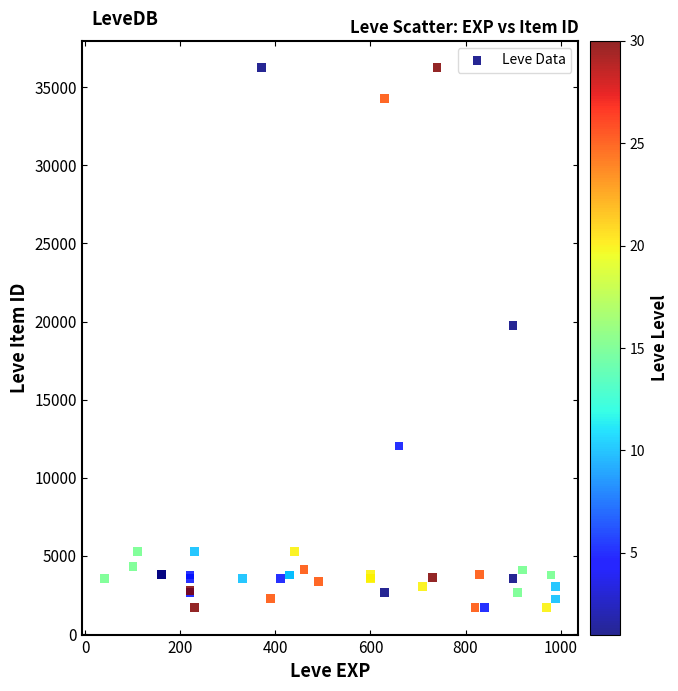

What Y value in the scatter plot is closest to 18967?

19744